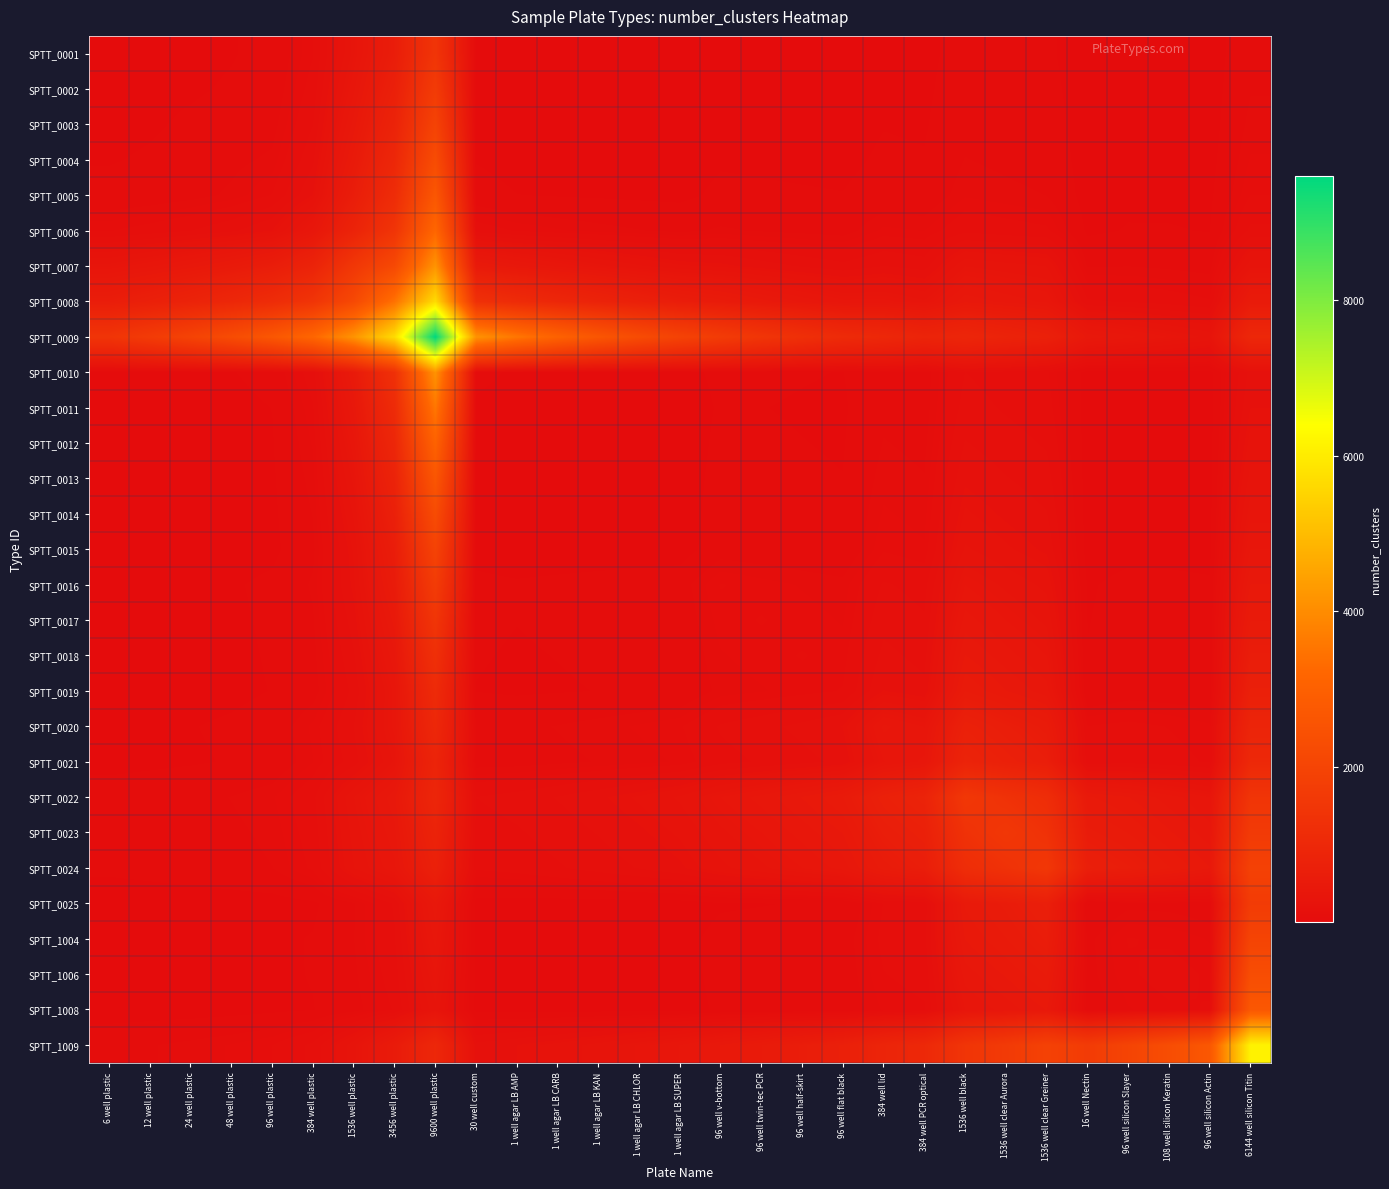

Reading left to right, transcribe all the data shown in this chart.

SPTT_0001: 6 well plastic=6.0	12 well plastic=7.8	24 well plastic=11.3	48 well plastic=17.4	96 well plastic=28.3	384 well plastic=92.4	1536 well plastic=313.8	3456 well plastic=606.1	9600 well plastic=1447.1	30 well custom=5.1	1 well agar LB AMP=0.9	1 well agar LB CARB=0.8	1 well agar LB KAN=0.7	1 well agar LB CHLOR=0.6	1 well agar LB SUPER=0.5	96 well v-bottom=5.9	96 well twin-tec PCR=5.2	96 well half-skirt=4.5	96 well flat black=4.0	384 well lid=11.8	384 well PCR optical=10.3	1536 well black=33.6	1536 well clear Aurora=29.0	1536 well clear Greiner=25.1	16 well Nectin=0.9	96 well silicon Slayer=1.8	108 well silicon Keratin=1.7	96 well silicon Actin=1.5	6144 well silicon Titin=46.7
SPTT_0002: 6 well plastic=7.8	12 well plastic=12.0	24 well plastic=15.7	48 well plastic=22.5	96 well plastic=34.9	384 well plastic=109.2	1536 well plastic=366.2	3456 well plastic=705.7	9600 well plastic=1682.6	30 well custom=7.2	1 well agar LB AMP=1.8	1 well agar LB CARB=1.5	1 well agar LB KAN=1.3	1 well agar LB CHLOR=1.2	1 well agar LB SUPER=1.0	96 well v-bottom=7.7	96 well twin-tec PCR=6.8	96 well half-skirt=6.0	96 well flat black=5.3	384 well lid=14.4	384 well PCR optical=12.6	1536 well black=39.7	1536 well clear Aurora=34.3	1536 well clear Greiner=29.7	16 well Nectin=1.6	96 well silicon Slayer=2.6	108 well silicon Keratin=2.6	96 well silicon Actin=2.3	6144 well silicon Titin=54.8
SPTT_0003: 6 well plastic=11.3	12 well plastic=15.7	24 well plastic=24.0	48 well plastic=31.3	96 well plastic=45.1	384 well plastic=130.9	1536 well plastic=429.2	3456 well plastic=823.2	9600 well plastic=1957.8	30 well custom=11.0	1 well agar LB AMP=3.8	1 well agar LB CARB=3.3	1 well agar LB KAN=2.9	1 well agar LB CHLOR=2.5	1 well agar LB SUPER=2.1	96 well v-bottom=10.6	96 well twin-tec PCR=9.5	96 well half-skirt=8.5	96 well flat black=7.6	384 well lid=18.1	384 well PCR optical=15.9	1536 well black=47.4	1536 well clear Aurora=41.1	1536 well clear Greiner=35.7	16 well Nectin=2.3	96 well silicon Slayer=4.2	108 well silicon Keratin=4.1	96 well silicon Actin=3.8	6144 well silicon Titin=64.8
SPTT_0004: 6 well plastic=17.4	12 well plastic=22.5	24 well plastic=31.3	48 well plastic=48.0	96 well plastic=62.6	384 well plastic=161.3	1536 well plastic=506.7	3456 well plastic=963.7	9600 well plastic=2281.2	30 well custom=17.6	1 well agar LB AMP=8.6	1 well agar LB CARB=7.4	1 well agar LB KAN=6.4	1 well agar LB CHLOR=5.5	1 well agar LB SUPER=4.8	96 well v-bottom=15.9	96 well twin-tec PCR=14.4	96 well half-skirt=13.0	96 well flat black=11.9	384 well lid=24.0	384 well PCR optical=21.3	1536 well black=57.7	1536 well clear Aurora=50.3	1536 well clear Greiner=44.0	16 well Nectin=2.9	96 well silicon Slayer=7.3	108 well silicon Keratin=7.1	96 well silicon Actin=6.6	6144 well silicon Titin=77.5
SPTT_0005: 6 well plastic=28.3	12 well plastic=34.9	24 well plastic=45.1	48 well plastic=62.6	96 well plastic=96.0	384 well plastic=207.9	1536 well plastic=607.0	3456 well plastic=1135.9	9600 well plastic=2665.0	30 well custom=31.3	1 well agar LB AMP=19.8	1 well agar LB CARB=17.0	1 well agar LB KAN=14.7	1 well agar LB CHLOR=12.6	1 well agar LB SUPER=10.9	96 well v-bottom=26.2	96 well twin-tec PCR=23.9	96 well half-skirt=21.9	96 well flat black=20.2	384 well lid=33.9	384 well PCR optical=30.5	1536 well black=72.6	1536 well clear Aurora=63.8	1536 well clear Greiner=56.2	16 well Nectin=4.3	96 well silicon Slayer=13.3	108 well silicon Keratin=13.0	96 well silicon Actin=12.3	6144 well silicon Titin=94.6
SPTT_0006: 6 well plastic=92.4	12 well plastic=109.2	24 well plastic=130.9	48 well plastic=161.3	96 well plastic=207.9	384 well plastic=384.0	1536 well plastic=831.6	3456 well plastic=1432.3	9600 well plastic=3197.0	30 well custom=115.0	1 well agar LB AMP=91.0	1 well agar LB CARB=78.3	1 well agar LB KAN=67.4	1 well agar LB CHLOR=58.0	1 well agar LB SUPER=50.0	96 well v-bottom=61.0	96 well twin-tec PCR=53.8	96 well half-skirt=47.7	96 well flat black=42.4	384 well lid=80.7	384 well PCR optical=74.8	1536 well black=122.0	1536 well clear Aurora=110.4	1536 well clear Greiner=100.3	16 well Nectin=13.1	96 well silicon Slayer=21.1	108 well silicon Keratin=20.9	96 well silicon Actin=18.1	6144 well silicon Titin=140.8
SPTT_0007: 6 well plastic=313.8	12 well plastic=366.2	24 well plastic=429.2	48 well plastic=506.7	96 well plastic=607.0	384 well plastic=831.6	1536 well plastic=1536.0	3456 well plastic=2169.7	9600 well plastic=4164.7	30 well custom=500.3	1 well agar LB AMP=421.8	1 well agar LB CARB=363.1	1 well agar LB KAN=312.5	1 well agar LB CHLOR=269.0	1 well agar LB SUPER=231.5	96 well v-bottom=218.7	96 well twin-tec PCR=189.5	96 well half-skirt=164.5	96 well flat black=142.9	384 well lid=169.5	384 well PCR optical=151.3	1536 well black=299.3	1536 well clear Aurora=279.0	1536 well clear Greiner=261.5	16 well Nectin=53.6	96 well silicon Slayer=56.2	108 well silicon Keratin=51.2	96 well silicon Actin=44.2	6144 well silicon Titin=289.6
SPTT_0008: 6 well plastic=606.1	12 well plastic=705.7	24 well plastic=823.2	48 well plastic=963.7	96 well plastic=1135.9	384 well plastic=1432.3	1536 well plastic=2169.7	3456 well plastic=3456.0	9600 well plastic=5666.8	30 well custom=1292.0	1 well agar LB AMP=1102.2	1 well agar LB CARB=948.7	1 well agar LB KAN=816.5	1 well agar LB CHLOR=702.8	1 well agar LB SUPER=604.9	96 well v-bottom=541.6	96 well twin-tec PCR=467.5	96 well half-skirt=403.7	96 well flat black=348.8	384 well lid=349.4	384 well PCR optical=306.1	1536 well black=440.4	1536 well clear Aurora=400.5	1536 well clear Greiner=366.1	16 well Nectin=137.0	96 well silicon Slayer=128.3	108 well silicon Keratin=113.3	96 well silicon Actin=97.5	6144 well silicon Titin=536.5
SPTT_0009: 6 well plastic=1447.1	12 well plastic=1682.6	24 well plastic=1957.8	48 well plastic=2281.2	96 well plastic=2665.0	384 well plastic=3197.0	1536 well plastic=4164.7	3456 well plastic=5666.8	9600 well plastic=9600.0	30 well custom=4144.7	1 well agar LB AMP=3556.3	1 well agar LB CARB=3061.0	1 well agar LB KAN=2634.6	1 well agar LB CHLOR=2267.6	1 well agar LB SUPER=1951.8	96 well v-bottom=1702.7	96 well twin-tec PCR=1466.9	96 well half-skirt=1263.9	96 well flat black=1089.2	384 well lid=989.7	384 well PCR optical=857.2	1536 well black=923.9	1536 well clear Aurora=816.6	1536 well clear Greiner=724.3	16 well Nectin=437.6	96 well silicon Slayer=387.4	108 well silicon Keratin=336.3	96 well silicon Actin=289.5	6144 well silicon Titin=975.7
SPTT_0010: 6 well plastic=5.1	12 well plastic=7.2	24 well plastic=11.0	48 well plastic=17.6	96 well plastic=31.3	384 well plastic=115.0	1536 well plastic=500.3	3456 well plastic=1292.0	9600 well plastic=4144.7	30 well custom=30.0	1 well agar LB AMP=13.4	1 well agar LB CARB=11.5	1 well agar LB KAN=9.9	1 well agar LB CHLOR=8.6	1 well agar LB SUPER=7.4	96 well v-bottom=27.4	96 well twin-tec PCR=24.0	96 well half-skirt=21.1	96 well flat black=18.6	384 well lid=48.5	384 well PCR optical=42.2	1536 well black=131.9	1536 well clear Aurora=114.0	1536 well clear Greiner=98.5	16 well Nectin=3.9	96 well silicon Slayer=8.4	108 well silicon Keratin=8.2	96 well silicon Actin=7.0	6144 well silicon Titin=181.4
SPTT_0011: 6 well plastic=0.9	12 well plastic=1.8	24 well plastic=3.8	48 well plastic=8.6	96 well plastic=19.8	384 well plastic=91.0	1536 well plastic=421.8	3456 well plastic=1102.2	9600 well plastic=3556.3	30 well custom=13.4	1 well agar LB AMP=1.0	1 well agar LB CARB=0.9	1 well agar LB KAN=0.8	1 well agar LB CHLOR=0.7	1 well agar LB SUPER=0.6	96 well v-bottom=23.0	96 well twin-tec PCR=19.8	96 well half-skirt=17.0	96 well flat black=14.7	384 well lid=50.0	384 well PCR optical=43.0	1536 well black=147.7	1536 well clear Aurora=127.1	1536 well clear Greiner=109.4	16 well Nectin=1.1	96 well silicon Slayer=5.2	108 well silicon Keratin=5.0	96 well silicon Actin=3.9	6144 well silicon Titin=206.6
SPTT_0012: 6 well plastic=0.8	12 well plastic=1.5	24 well plastic=3.3	48 well plastic=7.4	96 well plastic=17.0	384 well plastic=78.3	1536 well plastic=363.1	3456 well plastic=948.7	9600 well plastic=3061.0	30 well custom=11.5	1 well agar LB AMP=0.9	1 well agar LB CARB=1.0	1 well agar LB KAN=0.9	1 well agar LB CHLOR=0.8	1 well agar LB SUPER=0.7	96 well v-bottom=26.7	96 well twin-tec PCR=23.0	96 well half-skirt=19.8	96 well flat black=17.0	384 well lid=58.0	384 well PCR optical=50.0	1536 well black=171.6	1536 well clear Aurora=147.7	1536 well clear Greiner=127.1	16 well Nectin=1.3	96 well silicon Slayer=6.0	108 well silicon Keratin=5.8	96 well silicon Actin=4.5	6144 well silicon Titin=240.0
SPTT_0013: 6 well plastic=0.7	12 well plastic=1.3	24 well plastic=2.9	48 well plastic=6.4	96 well plastic=14.7	384 well plastic=67.4	1536 well plastic=312.5	3456 well plastic=816.5	9600 well plastic=2634.6	30 well custom=9.9	1 well agar LB AMP=0.8	1 well agar LB CARB=0.9	1 well agar LB KAN=1.0	1 well agar LB CHLOR=0.9	1 well agar LB SUPER=0.8	96 well v-bottom=31.0	96 well twin-tec PCR=26.7	96 well half-skirt=23.0	96 well flat black=19.8	384 well lid=67.4	384 well PCR optical=58.0	1536 well black=199.3	1536 well clear Aurora=171.6	1536 well clear Greiner=147.7	16 well Nectin=1.5	96 well silicon Slayer=7.0	108 well silicon Keratin=6.8	96 well silicon Actin=5.2	6144 well silicon Titin=278.8
SPTT_0014: 6 well plastic=0.6	12 well plastic=1.2	24 well plastic=2.5	48 well plastic=5.5	96 well plastic=12.6	384 well plastic=58.0	1536 well plastic=269.0	3456 well plastic=702.8	9600 well plastic=2267.6	30 well custom=8.6	1 well agar LB AMP=0.7	1 well agar LB CARB=0.8	1 well agar LB KAN=0.9	1 well agar LB CHLOR=1.0	1 well agar LB SUPER=0.9	96 well v-bottom=36.0	96 well twin-tec PCR=31.0	96 well half-skirt=26.7	96 well flat black=23.0	384 well lid=78.3	384 well PCR optical=67.4	1536 well black=231.5	1536 well clear Aurora=199.3	1536 well clear Greiner=171.6	16 well Nectin=1.7	96 well silicon Slayer=8.1	108 well silicon Keratin=7.8	96 well silicon Actin=6.0	6144 well silicon Titin=323.9
SPTT_0015: 6 well plastic=0.5	12 well plastic=1.0	24 well plastic=2.1	48 well plastic=4.8	96 well plastic=10.9	384 well plastic=50.0	1536 well plastic=231.5	3456 well plastic=604.9	9600 well plastic=1951.8	30 well custom=7.4	1 well agar LB AMP=0.6	1 well agar LB CARB=0.7	1 well agar LB KAN=0.8	1 well agar LB CHLOR=0.9	1 well agar LB SUPER=1.0	96 well v-bottom=41.8	96 well twin-tec PCR=36.0	96 well half-skirt=31.0	96 well flat black=26.7	384 well lid=91.0	384 well PCR optical=78.3	1536 well black=269.0	1536 well clear Aurora=231.5	1536 well clear Greiner=199.3	16 well Nectin=2.0	96 well silicon Slayer=9.4	108 well silicon Keratin=9.1	96 well silicon Actin=7.0	6144 well silicon Titin=376.3
SPTT_0016: 6 well plastic=5.9	12 well plastic=7.7	24 well plastic=10.6	48 well plastic=15.9	96 well plastic=26.2	384 well plastic=61.0	1536 well plastic=218.7	3456 well plastic=541.6	9600 well plastic=1702.7	30 well custom=27.4	1 well agar LB AMP=23.0	1 well agar LB CARB=26.7	1 well agar LB KAN=31.0	1 well agar LB CHLOR=36.0	1 well agar LB SUPER=41.8	96 well v-bottom=96.0	96 well twin-tec PCR=84.0	96 well half-skirt=73.6	96 well flat black=64.7	384 well lid=136.0	384 well PCR optical=118.4	1536 well black=337.5	1536 well clear Aurora=291.8	1536 well clear Greiner=252.5	16 well Nectin=15.7	96 well silicon Slayer=28.9	108 well silicon Keratin=27.3	96 well silicon Actin=23.9	6144 well silicon Titin=452.1
SPTT_0017: 6 well plastic=5.2	12 well plastic=6.8	24 well plastic=9.5	48 well plastic=14.4	96 well plastic=23.9	384 well plastic=53.8	1536 well plastic=189.5	3456 well plastic=467.5	9600 well plastic=1466.9	30 well custom=24.0	1 well agar LB AMP=19.8	1 well agar LB CARB=23.0	1 well agar LB KAN=26.7	1 well agar LB CHLOR=31.0	1 well agar LB SUPER=36.0	96 well v-bottom=84.0	96 well twin-tec PCR=96.0	96 well half-skirt=84.0	96 well flat black=73.6	384 well lid=156.5	384 well PCR optical=136.0	1536 well black=390.5	1536 well clear Aurora=337.5	1536 well clear Greiner=291.8	16 well Nectin=18.0	96 well silicon Slayer=32.0	108 well silicon Keratin=30.2	96 well silicon Actin=26.2	6144 well silicon Titin=523.7
SPTT_0018: 6 well plastic=4.5	12 well plastic=6.0	24 well plastic=8.5	48 well plastic=13.0	96 well plastic=21.9	384 well plastic=47.7	1536 well plastic=164.5	3456 well plastic=403.7	9600 well plastic=1263.9	30 well custom=21.1	1 well agar LB AMP=17.0	1 well agar LB CARB=19.8	1 well agar LB KAN=23.0	1 well agar LB CHLOR=26.7	1 well agar LB SUPER=31.0	96 well v-bottom=73.6	96 well twin-tec PCR=84.0	96 well half-skirt=96.0	96 well flat black=84.0	384 well lid=180.3	384 well PCR optical=156.5	1536 well black=452.2	1536 well clear Aurora=390.5	1536 well clear Greiner=337.5	16 well Nectin=20.6	96 well silicon Slayer=35.6	108 well silicon Keratin=33.6	96 well silicon Actin=28.9	6144 well silicon Titin=607.0
SPTT_0019: 6 well plastic=4.0	12 well plastic=5.3	24 well plastic=7.6	48 well plastic=11.9	96 well plastic=20.2	384 well plastic=42.4	1536 well plastic=142.9	3456 well plastic=348.8	9600 well plastic=1089.2	30 well custom=18.6	1 well agar LB AMP=14.7	1 well agar LB CARB=17.0	1 well agar LB KAN=19.8	1 well agar LB CHLOR=23.0	1 well agar LB SUPER=26.7	96 well v-bottom=64.7	96 well twin-tec PCR=73.6	96 well half-skirt=84.0	96 well flat black=96.0	384 well lid=207.9	384 well PCR optical=180.3	1536 well black=523.8	1536 well clear Aurora=452.2	1536 well clear Greiner=390.5	16 well Nectin=23.7	96 well silicon Slayer=39.8	108 well silicon Keratin=37.4	96 well silicon Actin=32.0	6144 well silicon Titin=703.6
SPTT_0020: 6 well plastic=11.8	12 well plastic=14.4	24 well plastic=18.1	48 well plastic=24.0	96 well plastic=33.9	384 well plastic=80.7	1536 well plastic=169.5	3456 well plastic=349.4	9600 well plastic=989.7	30 well custom=48.5	1 well agar LB AMP=50.0	1 well agar LB CARB=58.0	1 well agar LB KAN=67.4	1 well agar LB CHLOR=78.3	1 well agar LB SUPER=91.0	96 well v-bottom=136.0	96 well twin-tec PCR=156.5	96 well half-skirt=180.3	96 well flat black=207.9	384 well lid=384.0	384 well PCR optical=335.9	1536 well black=721.1	1536 well clear Aurora=626.0	1536 well clear Greiner=544.2	16 well Nectin=95.3	96 well silicon Slayer=103.3	108 well silicon Keratin=93.1	96 well silicon Actin=79.0	6144 well silicon Titin=874.6
SPTT_0021: 6 well plastic=10.3	12 well plastic=12.6	24 well plastic=15.9	48 well plastic=21.3	96 well plastic=30.5	384 well plastic=74.8	1536 well plastic=151.3	3456 well plastic=306.1	9600 well plastic=857.2	30 well custom=42.2	1 well agar LB AMP=43.0	1 well agar LB CARB=50.0	1 well agar LB KAN=58.0	1 well agar LB CHLOR=67.4	1 well agar LB SUPER=78.3	96 well v-bottom=118.4	96 well twin-tec PCR=136.0	96 well half-skirt=156.5	96 well flat black=180.3	384 well lid=335.9	384 well PCR optical=384.0	1536 well black=831.6	1536 well clear Aurora=721.1	1536 well clear Greiner=626.0	16 well Nectin=110.5	96 well silicon Slayer=118.4	108 well silicon Keratin=106.4	96 well silicon Actin=90.2	6144 well silicon Titin=1009.9
SPTT_0022: 6 well plastic=33.6	12 well plastic=39.7	24 well plastic=47.4	48 well plastic=57.7	96 well plastic=72.6	384 well plastic=122.0	1536 well plastic=299.3	3456 well plastic=440.4	9600 well plastic=923.9	30 well custom=131.9	1 well agar LB AMP=147.7	1 well agar LB CARB=171.6	1 well agar LB KAN=199.3	1 well agar LB CHLOR=231.5	1 well agar LB SUPER=269.0	96 well v-bottom=337.5	96 well twin-tec PCR=390.5	96 well half-skirt=452.2	96 well flat black=523.8	384 well lid=721.1	384 well PCR optical=831.6	1536 well black=1536.0	1536 well clear Aurora=1343.4	1536 well clear Greiner=1177.7	16 well Nectin=495.4	96 well silicon Slayer=452.2	108 well silicon Keratin=394.0	96 well silicon Actin=337.5	6144 well silicon Titin=1443.6
SPTT_0023: 6 well plastic=29.0	12 well plastic=34.3	24 well plastic=41.1	48 well plastic=50.3	96 well plastic=63.8	384 well plastic=110.4	1536 well plastic=279.0	3456 well plastic=400.5	9600 well plastic=816.6	30 well custom=114.0	1 well agar LB AMP=127.1	1 well agar LB CARB=147.7	1 well agar LB KAN=171.6	1 well agar LB CHLOR=199.3	1 well agar LB SUPER=231.5	96 well v-bottom=291.8	96 well twin-tec PCR=337.5	96 well half-skirt=390.5	96 well flat black=452.2	384 well lid=626.0	384 well PCR optical=721.1	1536 well black=1343.4	1536 well clear Aurora=1536.0	1536 well clear Greiner=1343.4	16 well Nectin=575.3	96 well silicon Slayer=523.8	108 well silicon Keratin=456.0	96 well silicon Actin=390.5	6144 well silicon Titin=1652.4
SPTT_0024: 6 well plastic=25.1	12 well plastic=29.7	24 well plastic=35.7	48 well plastic=44.0	96 well plastic=56.2	384 well plastic=100.3	1536 well plastic=261.5	3456 well plastic=366.1	9600 well plastic=724.3	30 well custom=98.5	1 well agar LB AMP=109.4	1 well agar LB CARB=127.1	1 well agar LB KAN=147.7	1 well agar LB CHLOR=171.6	1 well agar LB SUPER=199.3	96 well v-bottom=252.5	96 well twin-tec PCR=291.8	96 well half-skirt=337.5	96 well flat black=390.5	384 well lid=544.2	384 well PCR optical=626.0	1536 well black=1177.7	1536 well clear Aurora=1343.4	1536 well clear Greiner=1536.0	16 well Nectin=668.1	96 well silicon Slayer=607.0	108 well silicon Keratin=528.0	96 well silicon Actin=452.2	6144 well silicon Titin=1894.9
SPTT_0025: 6 well plastic=0.9	12 well plastic=1.6	24 well plastic=2.3	48 well plastic=2.9	96 well plastic=4.3	384 well plastic=13.1	1536 well plastic=53.6	3456 well plastic=137.0	9600 well plastic=437.6	30 well custom=3.9	1 well agar LB AMP=1.1	1 well agar LB CARB=1.3	1 well agar LB KAN=1.5	1 well agar LB CHLOR=1.7	1 well agar LB SUPER=2.0	96 well v-bottom=15.7	96 well twin-tec PCR=18.0	96 well half-skirt=20.6	96 well flat black=23.7	384 well lid=95.3	384 well PCR optical=110.5	1536 well black=495.4	1536 well clear Aurora=575.3	1536 well clear Greiner=668.1	16 well Nectin=16.0	96 well silicon Slayer=48.4	108 well silicon Keratin=46.3	96 well silicon Actin=36.3	6144 well silicon Titin=1691.1
SPTT_1004: 6 well plastic=1.8	12 well plastic=2.6	24 well plastic=4.2	48 well plastic=7.3	96 well plastic=13.3	384 well plastic=21.1	1536 well plastic=56.2	3456 well plastic=128.3	9600 well plastic=387.4	30 well custom=8.4	1 well agar LB AMP=5.2	1 well agar LB CARB=6.0	1 well agar LB KAN=7.0	1 well agar LB CHLOR=8.1	1 well agar LB SUPER=9.4	96 well v-bottom=28.9	96 well twin-tec PCR=32.0	96 well half-skirt=35.6	96 well flat black=39.8	384 well lid=103.3	384 well PCR optical=118.4	1536 well black=452.2	1536 well clear Aurora=523.8	1536 well clear Greiner=607.0	16 well Nectin=48.4	96 well silicon Slayer=96.0	108 well silicon Keratin=89.1	96 well silicon Actin=73.6	6144 well silicon Titin=1992.9
SPTT_1006: 6 well plastic=1.7	12 well plastic=2.6	24 well plastic=4.1	48 well plastic=7.1	96 well plastic=13.0	384 well plastic=20.9	1536 well plastic=51.2	3456 well plastic=113.3	9600 well plastic=336.3	30 well custom=8.2	1 well agar LB AMP=5.0	1 well agar LB CARB=5.8	1 well agar LB KAN=6.8	1 well agar LB CHLOR=7.8	1 well agar LB SUPER=9.1	96 well v-bottom=27.3	96 well twin-tec PCR=30.2	96 well half-skirt=33.6	96 well flat black=37.4	384 well lid=93.1	384 well PCR optical=106.4	1536 well black=394.0	1536 well clear Aurora=456.0	1536 well clear Greiner=528.0	16 well Nectin=46.3	96 well silicon Slayer=89.1	108 well silicon Keratin=108.0	96 well silicon Actin=89.1	6144 well silicon Titin=2318.6
SPTT_1008: 6 well plastic=1.5	12 well plastic=2.3	24 well plastic=3.8	48 well plastic=6.6	96 well plastic=12.3	384 well plastic=18.1	1536 well plastic=44.2	3456 well plastic=97.5	9600 well plastic=289.5	30 well custom=7.0	1 well agar LB AMP=3.9	1 well agar LB CARB=4.5	1 well agar LB KAN=5.2	1 well agar LB CHLOR=6.0	1 well agar LB SUPER=7.0	96 well v-bottom=23.9	96 well twin-tec PCR=26.2	96 well half-skirt=28.9	96 well flat black=32.0	384 well lid=79.0	384 well PCR optical=90.2	1536 well black=337.5	1536 well clear Aurora=390.5	1536 well clear Greiner=452.2	16 well Nectin=36.3	96 well silicon Slayer=73.6	108 well silicon Keratin=89.1	96 well silicon Actin=96.0	6144 well silicon Titin=2686.7
SPTT_1009: 6 well plastic=46.7	12 well plastic=54.8	24 well plastic=64.8	48 well plastic=77.5	96 well plastic=94.6	384 well plastic=140.8	1536 well plastic=289.6	3456 well plastic=536.5	9600 well plastic=975.7	30 well custom=181.4	1 well agar LB AMP=206.6	1 well agar LB CARB=240.0	1 well agar LB KAN=278.8	1 well agar LB CHLOR=323.9	1 well agar LB SUPER=376.3	96 well v-bottom=452.1	96 well twin-tec PCR=523.7	96 well half-skirt=607.0	96 well flat black=703.6	384 well lid=874.6	384 well PCR optical=1009.9	1536 well black=1443.6	1536 well clear Aurora=1652.4	1536 well clear Greiner=1894.9	16 well Nectin=1691.1	96 well silicon Slayer=1992.9	108 well silicon Keratin=2318.6	96 well silicon Actin=2686.7	6144 well silicon Titin=6144.0